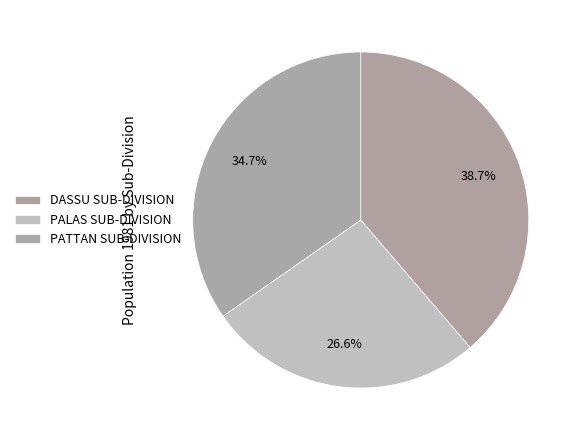

Is it true that DASSU SUB-DIVISION is 39% of the pie?

True